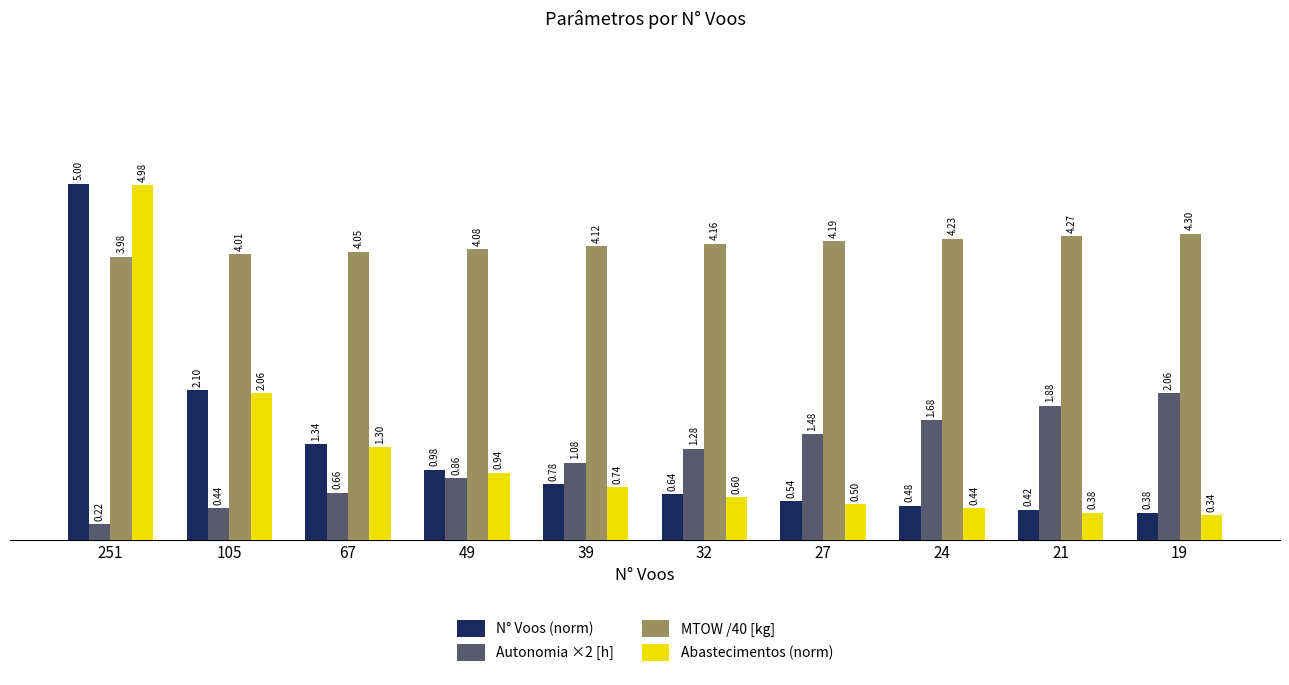

Is the value of N° Voos (norm) at 32 greater than the value of Autonomia ×2 [h] at 32?

No